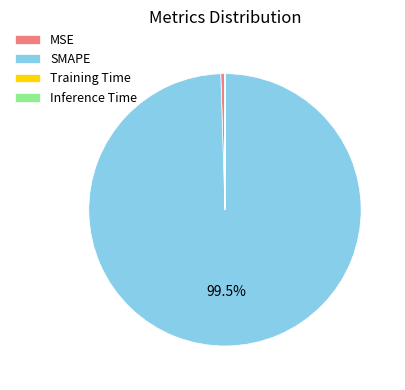

Combined, do MSE and SMAPE account for over 50%?

Yes